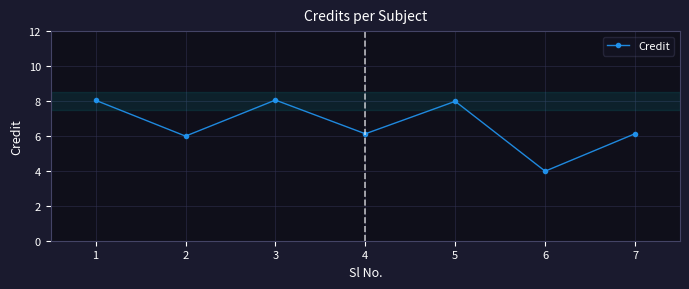

What is the smallest value displayed?

4.0